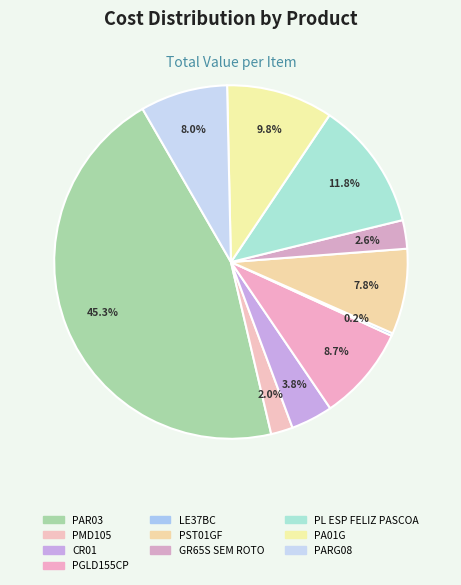

Rank the categories by value from lowest to highest.

LE37BC, PMD105, GR65S SEM ROTO, CR01, PST01GF, PARG08, PGLD155CP, PA01G, PL ESP FELIZ PASCOA, PAR03